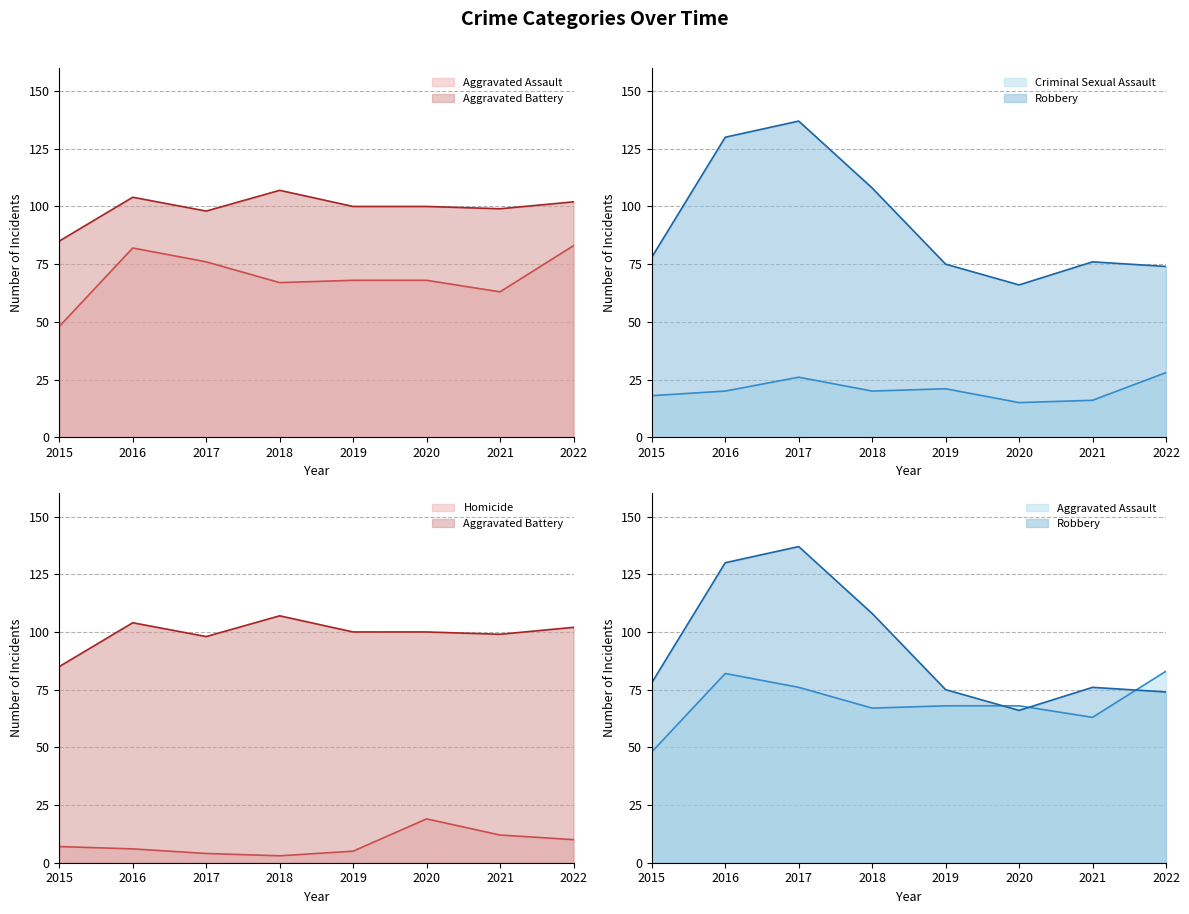

Where is the first local minimum for Aggravated Battery?

2017